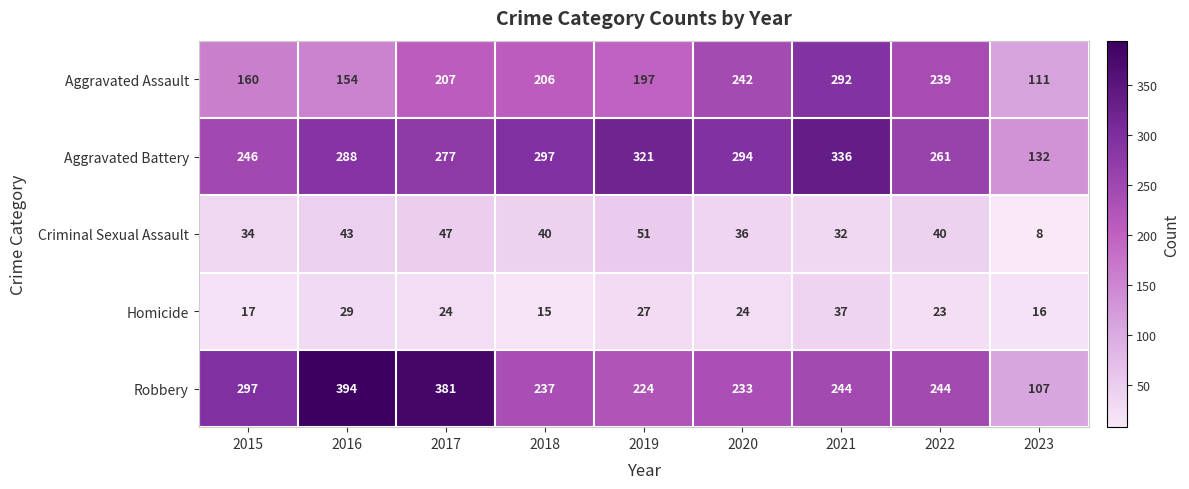

The value of Homicide at 2021 is 37. True or false?

True